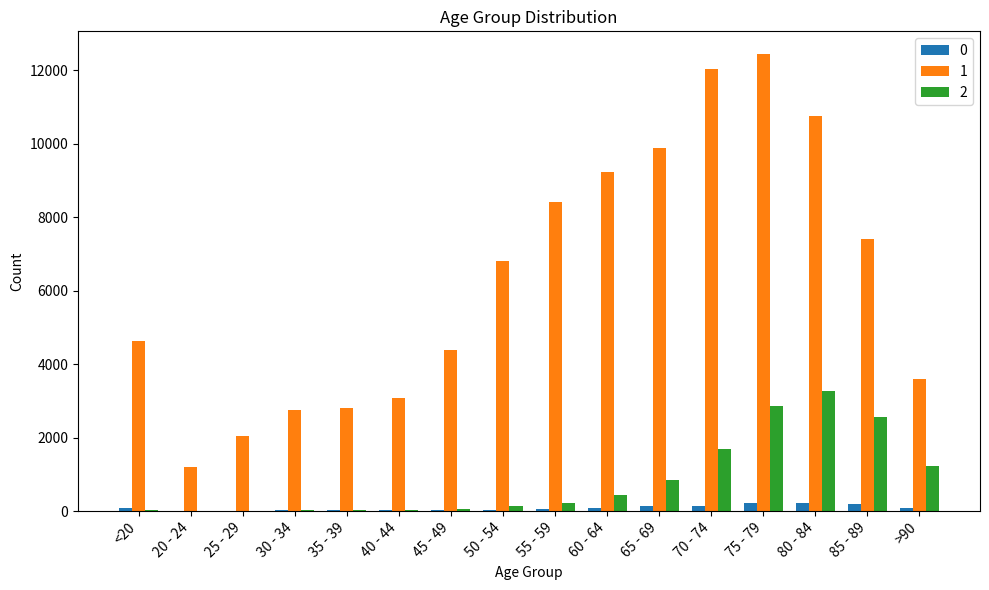

The value of 1 at 80 - 84 is 10764. True or false?

True